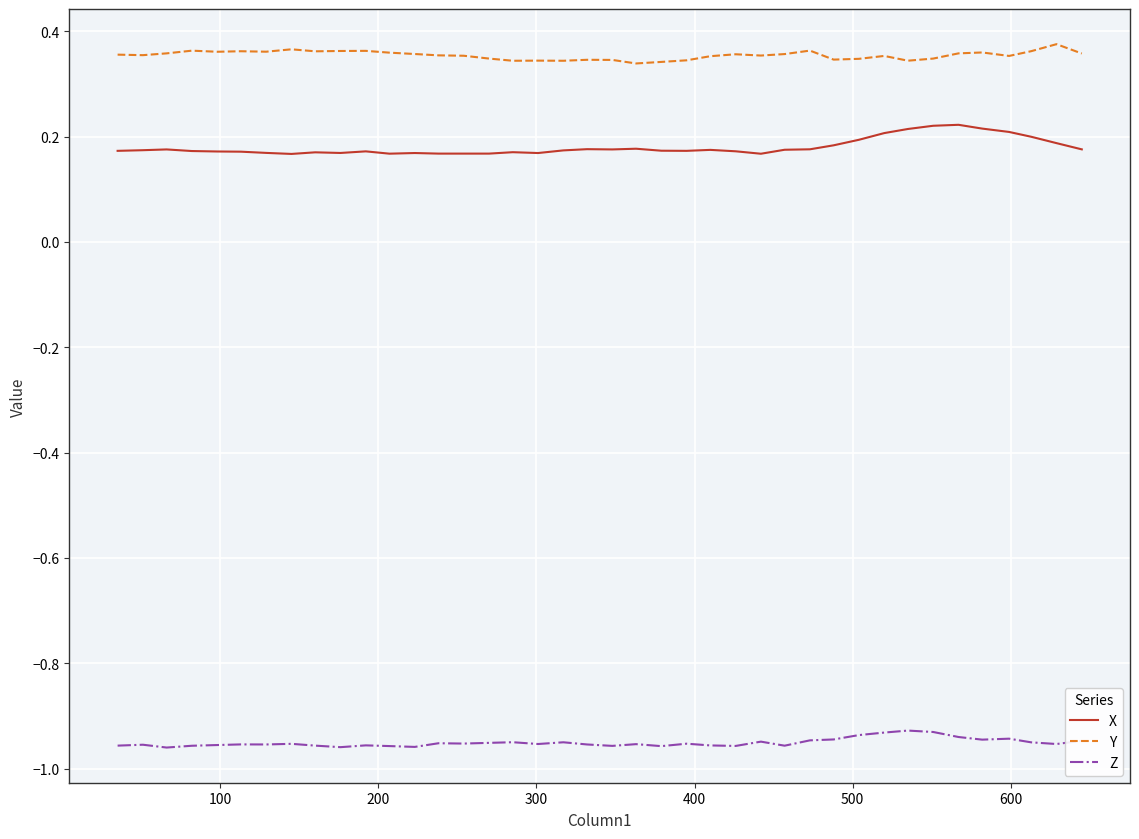

Which series has the largest range (max minus min)?

X